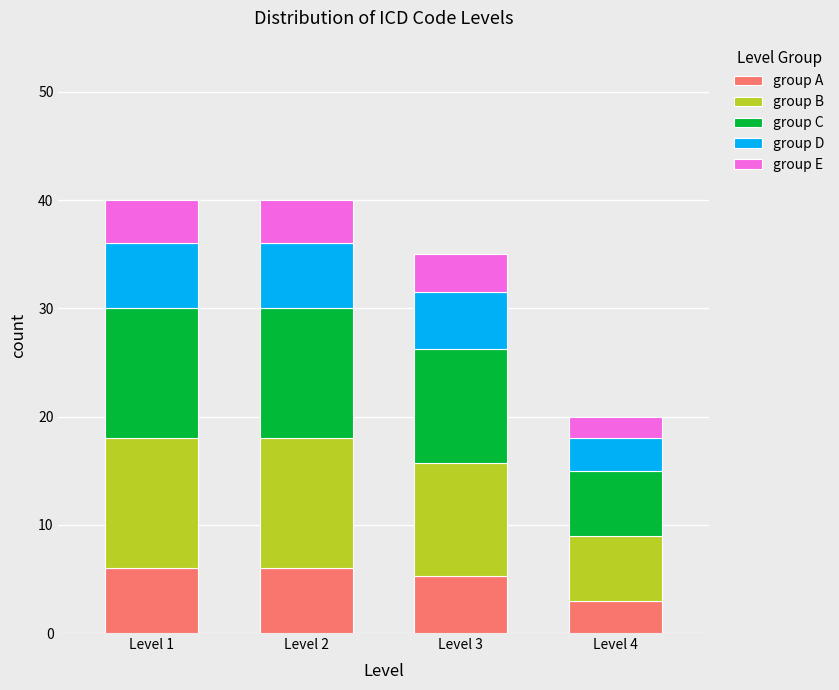

What is the difference between the maximum and minimum values in the group A series?

3.0